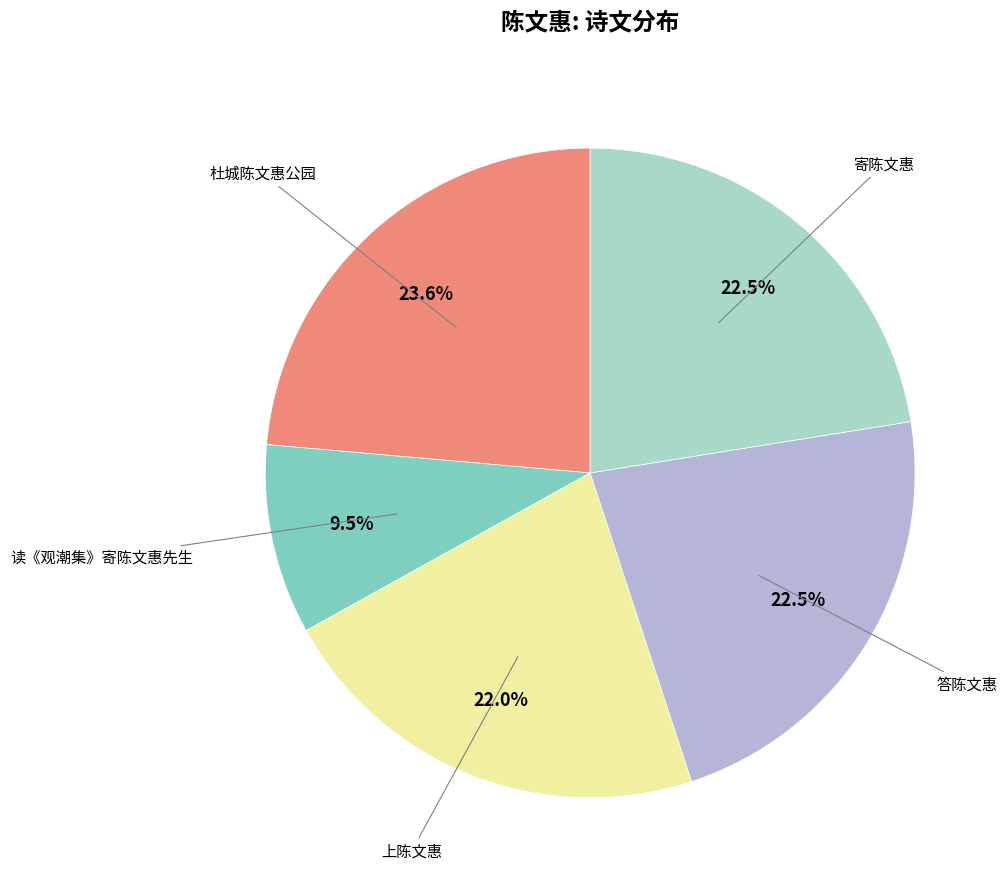

Is there a majority slice in this chart?

No